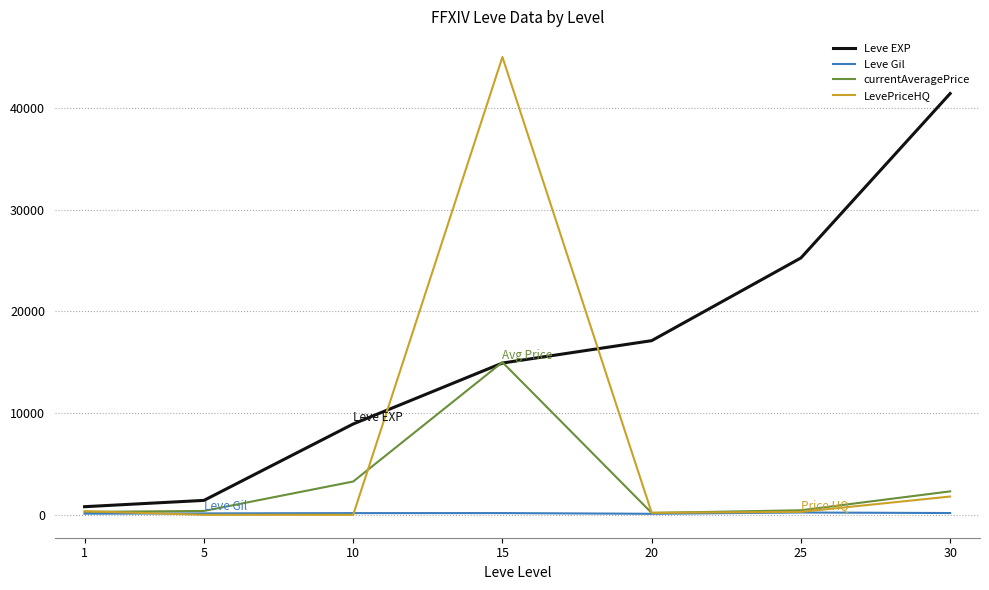

What is the difference between the currentAveragePrice values at 1 and 25?

158.2